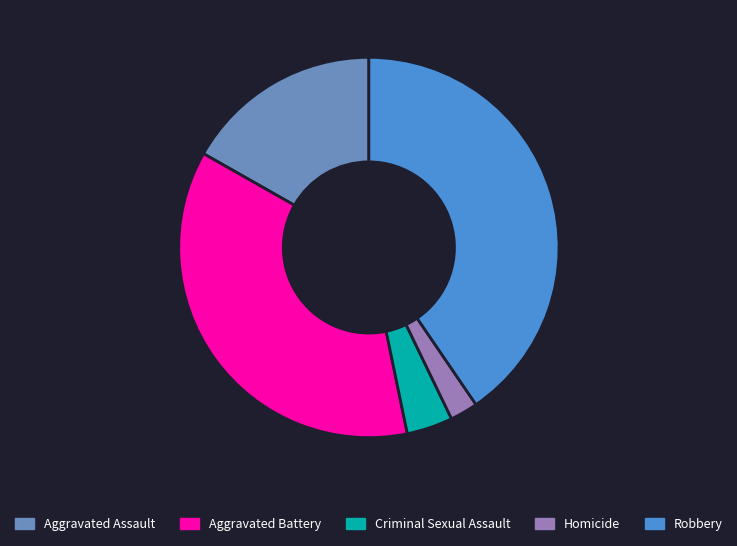

Which category has the smallest portion of the pie?

Homicide